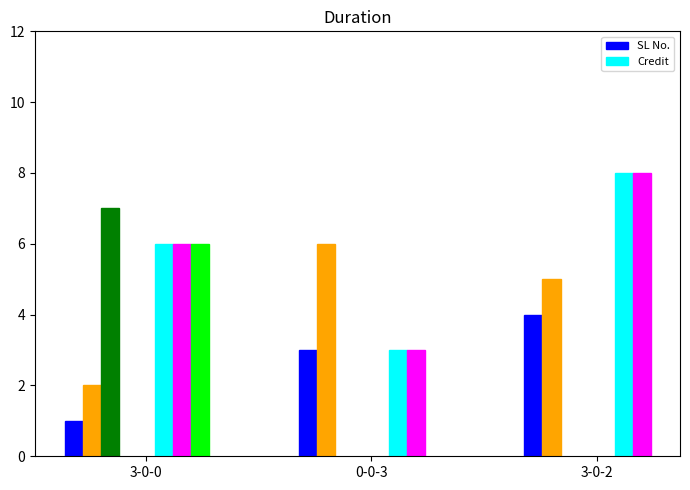

What is the label of the 5th bar from the left?

3-0-2